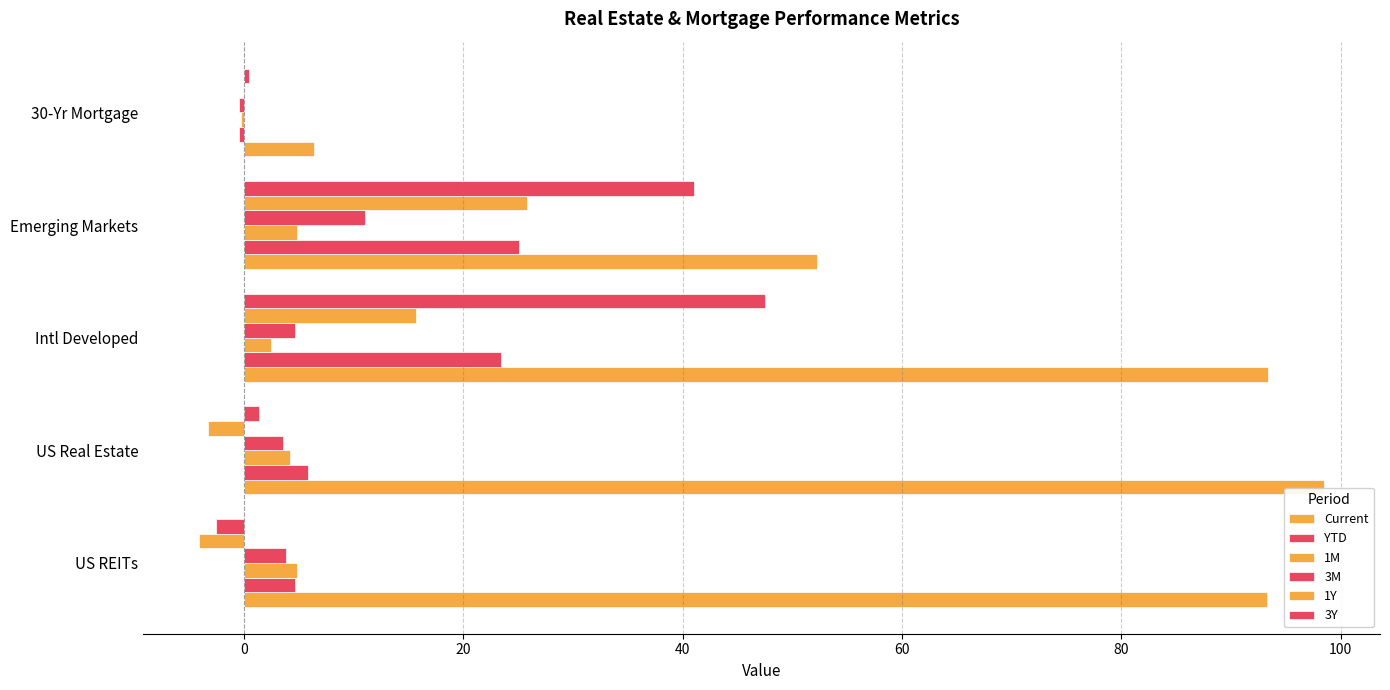

What is the maximum value for 3M?

11.0